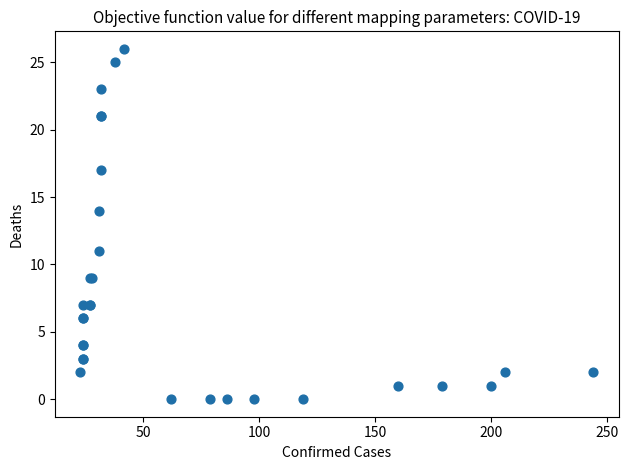

What Y value in the scatter plot is closest to 13?

14